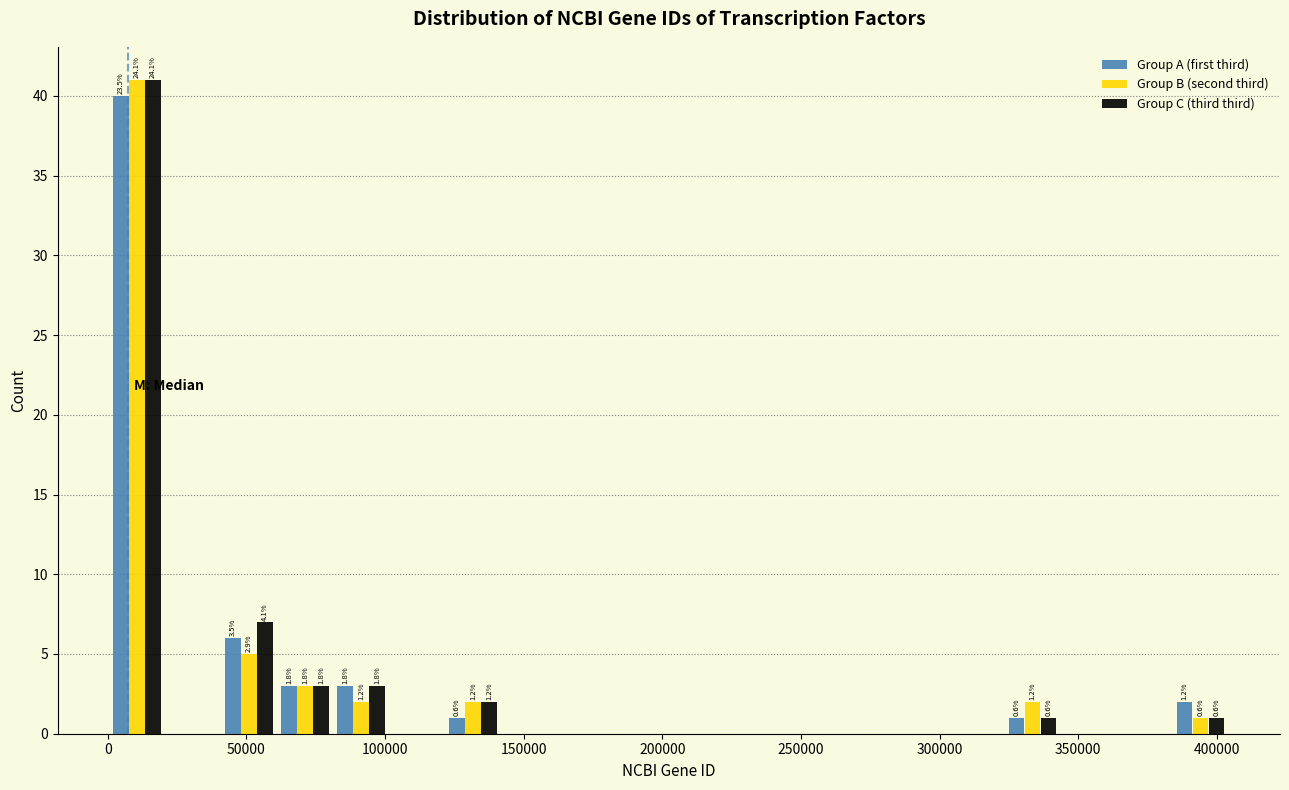

In the Group B (second third) series, which range on the x-axis has the tallest bar?

0 to 20000